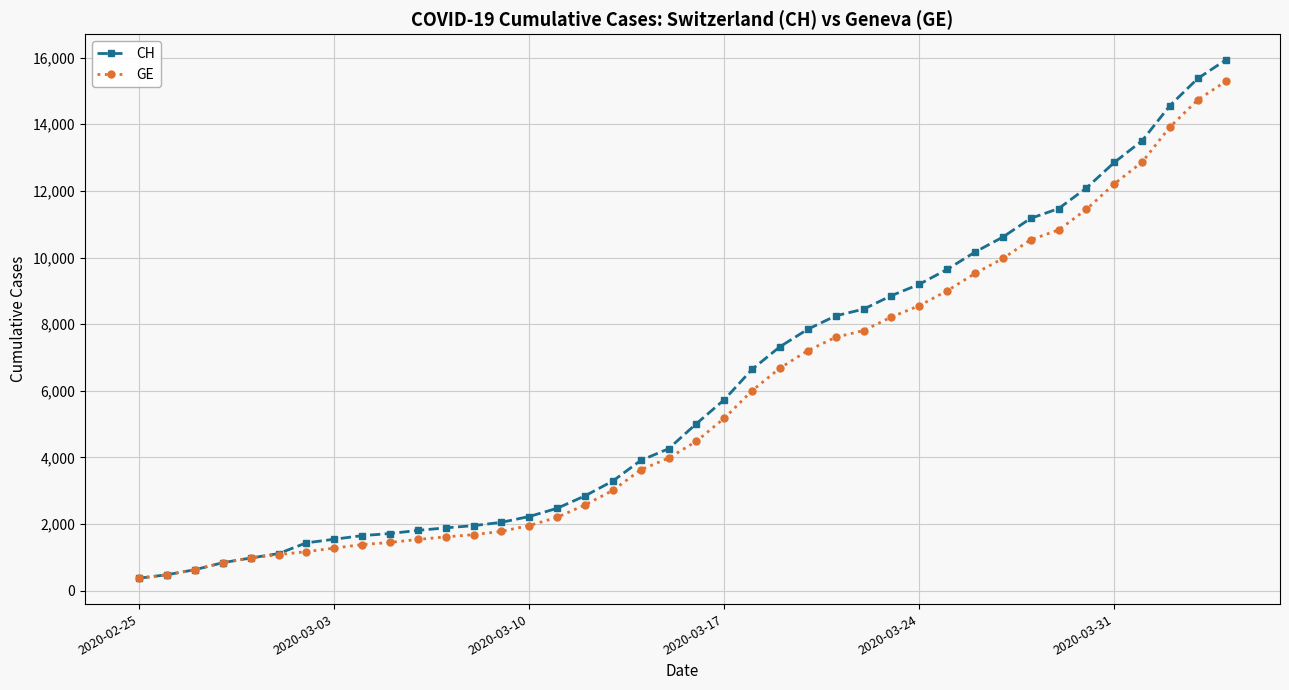

What is the greatest value displayed?

15926